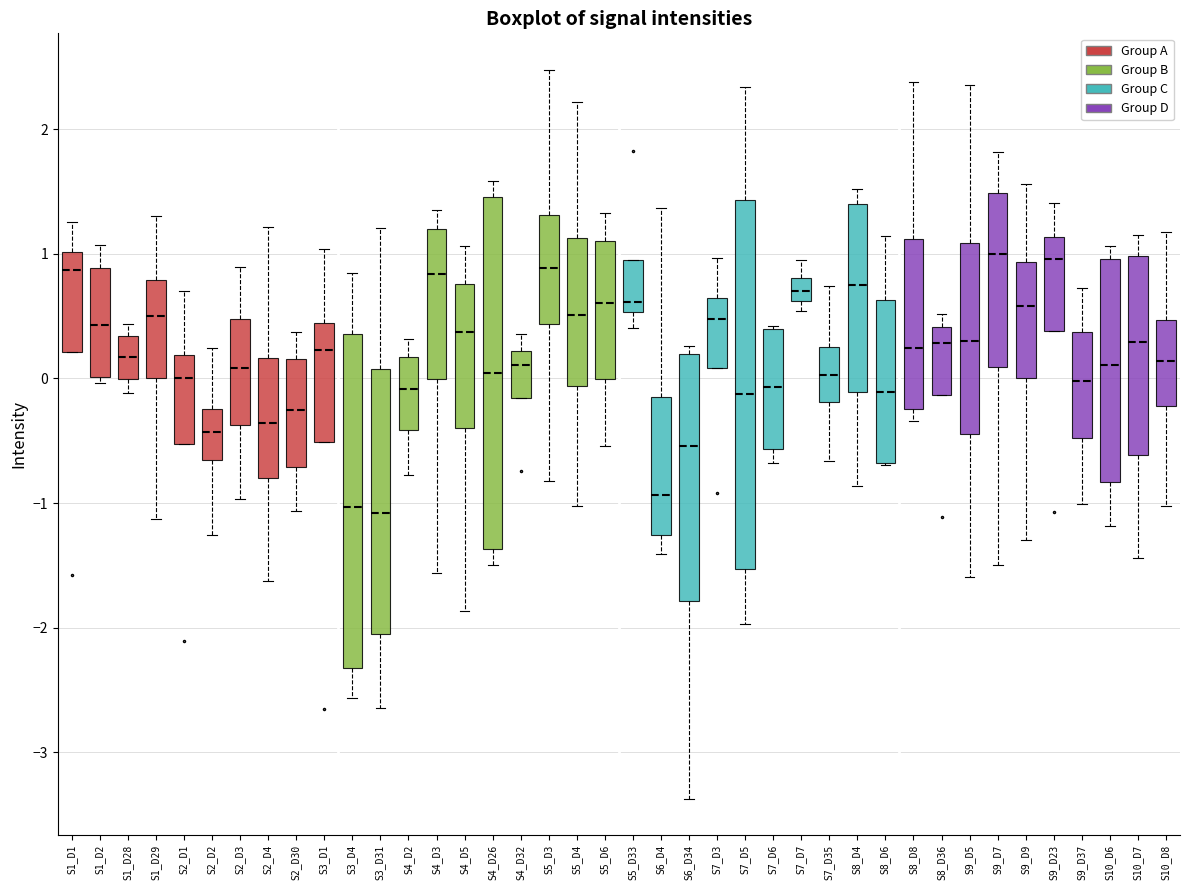

Where is the upper edge of the box for S3_D4 on the y-axis? The values are not printed on the chart, so give them approximately, as read against the axis.

0.4